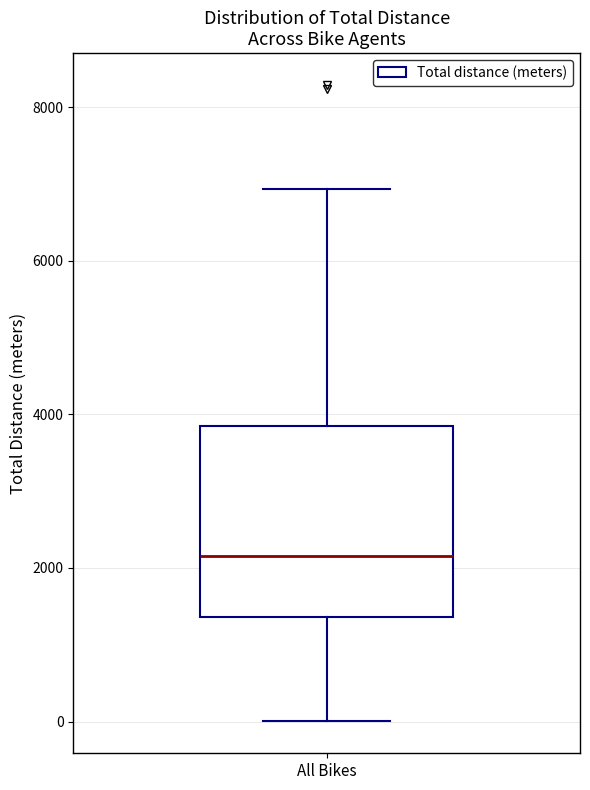

Read this box plot against the y-axis: the position of the median line, the range covered by the box, and the ends of both whiskers. The values are not printed on the chart, so give them approximately, as read against the axis.

median 2200, box 1400 to 3800, whiskers 0 to 7000